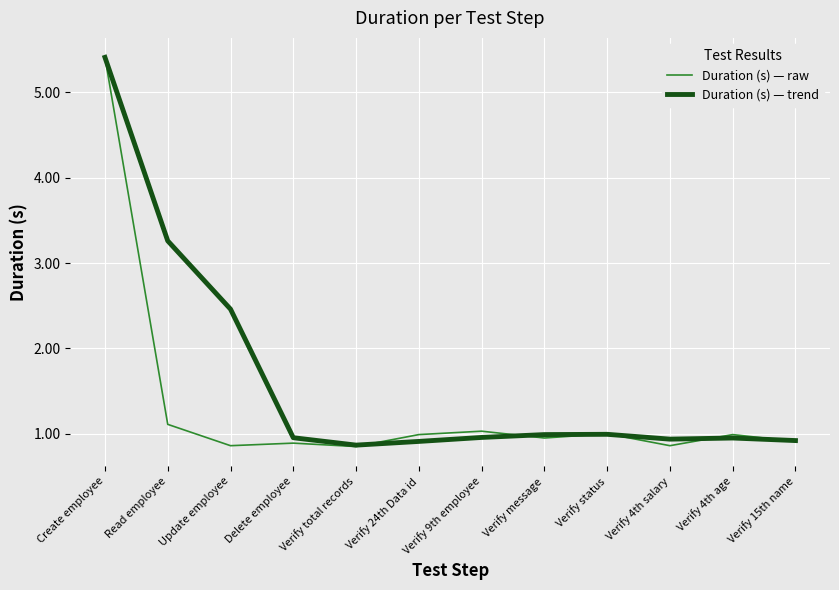

What position from the left is Delete employee?

4